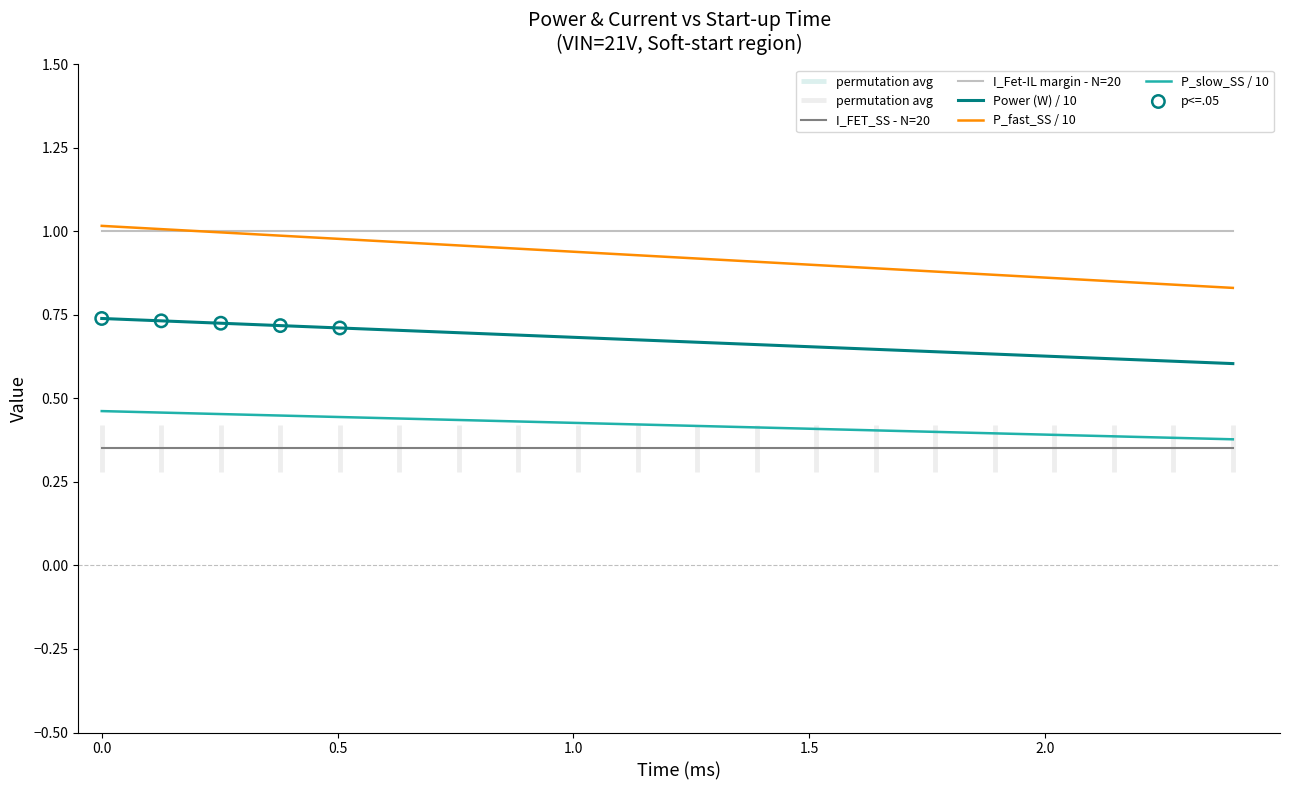

True or false: P_slow_SS / 10 and P_fast_SS / 10 intersect in this chart.

False